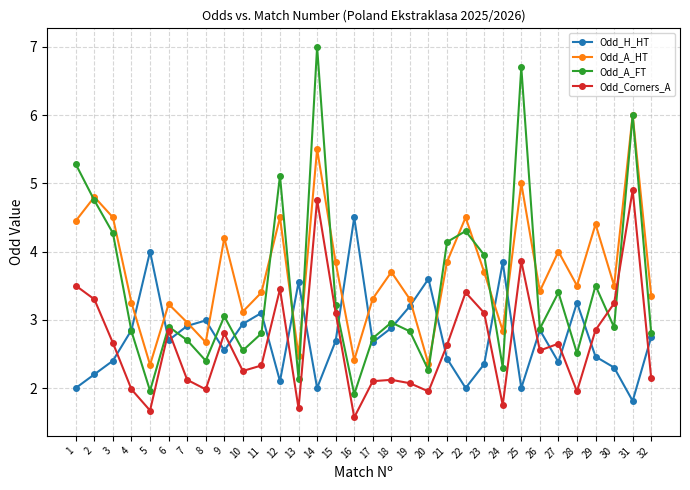

What are all the series names shown in the legend?

Odd_H_HT, Odd_A_HT, Odd_A_FT, Odd_Corners_A